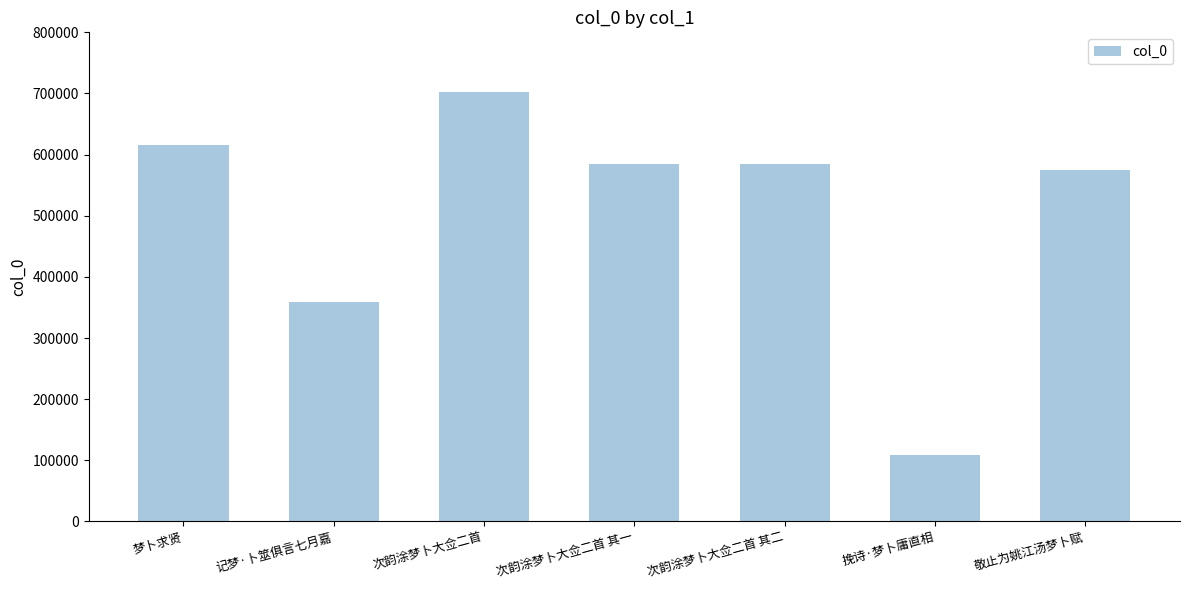

What is the value of the 6th bar from the left?

109255